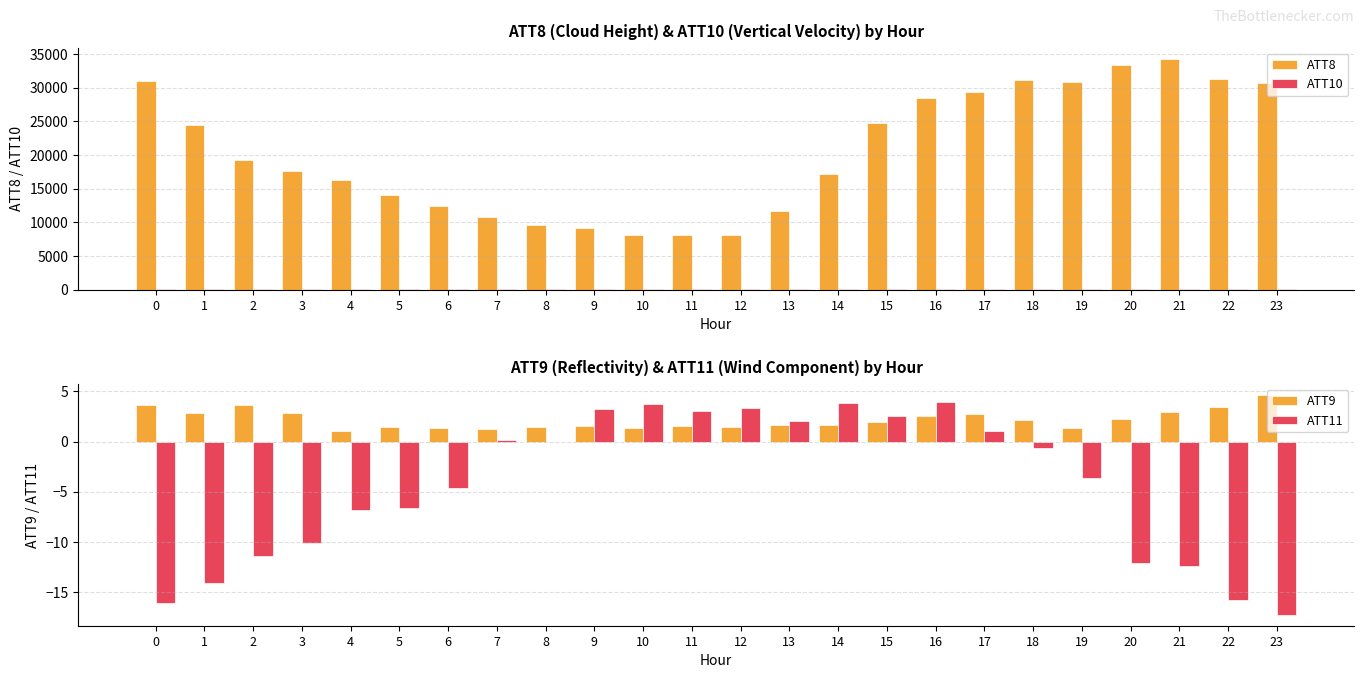

True or false: ATT11 has a value of -0.0 at 8.

False